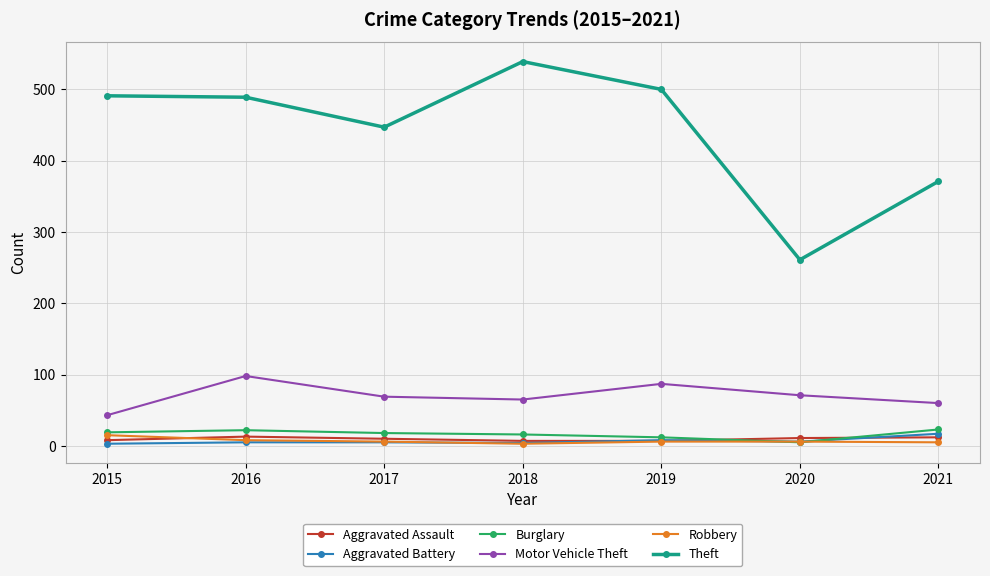

Which series has the largest total across all categories?

Theft